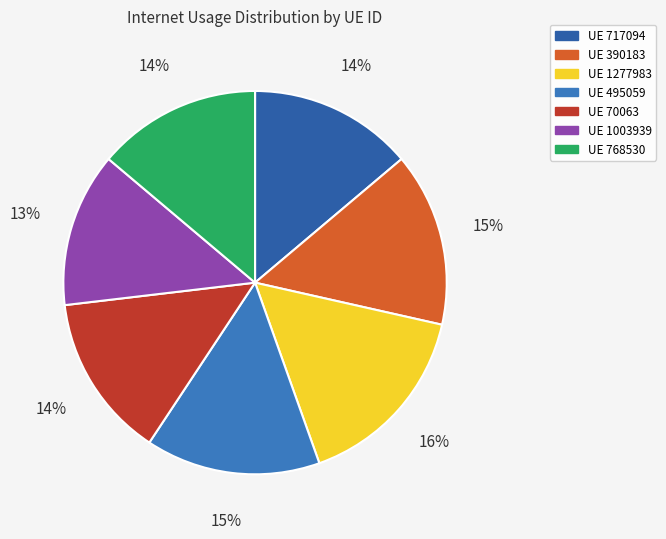

Count the number of slices in the pie.

7